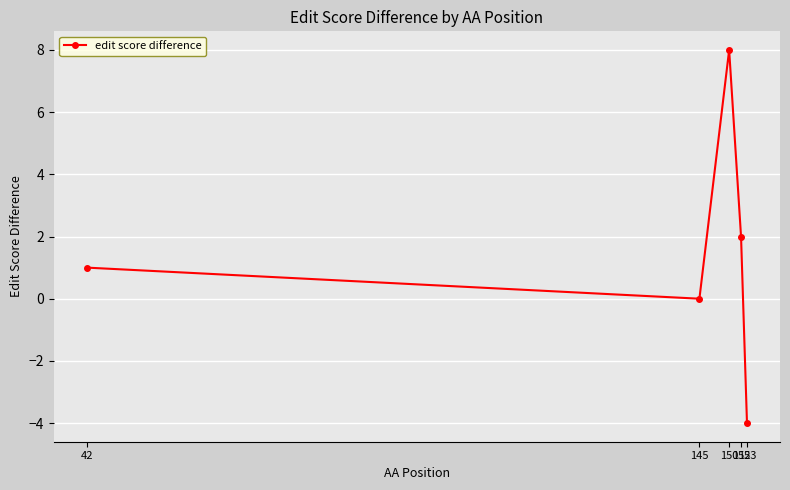

Is it true that the value at 42 is 2?

False